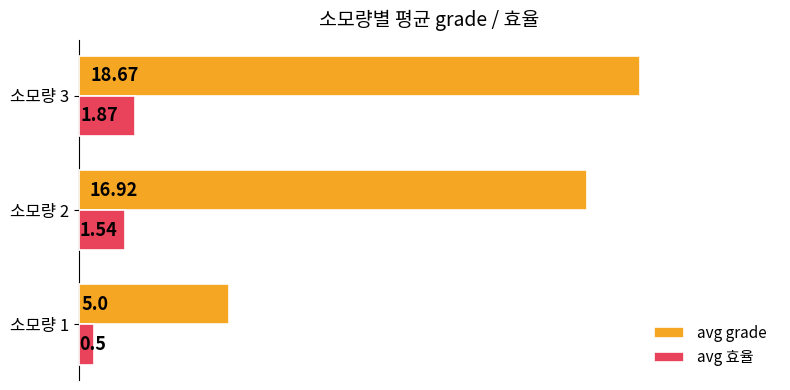

What are all the series names shown in the legend?

avg grade, avg 효율